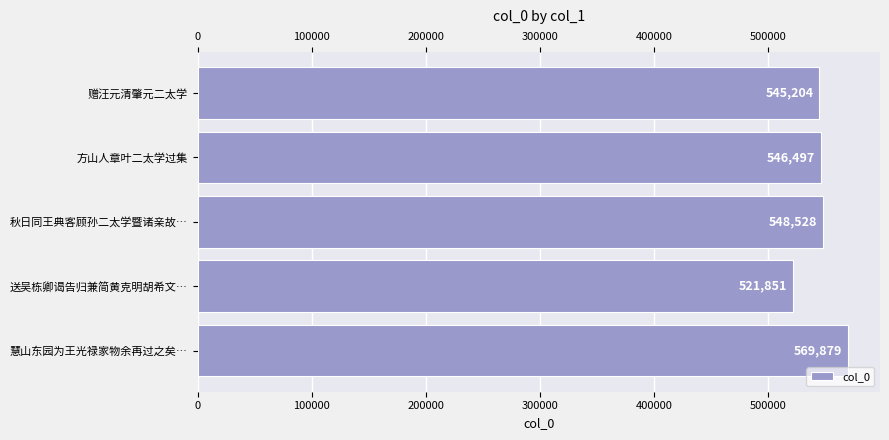

What is the difference between the second highest and second lowest values?

3324